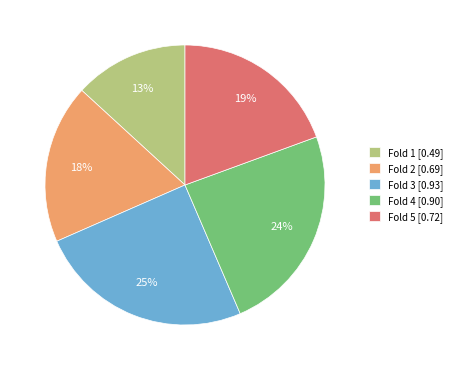

Do Fold 4 [0.90] and Fold 2 [0.69] together represent more than half of the pie?

No